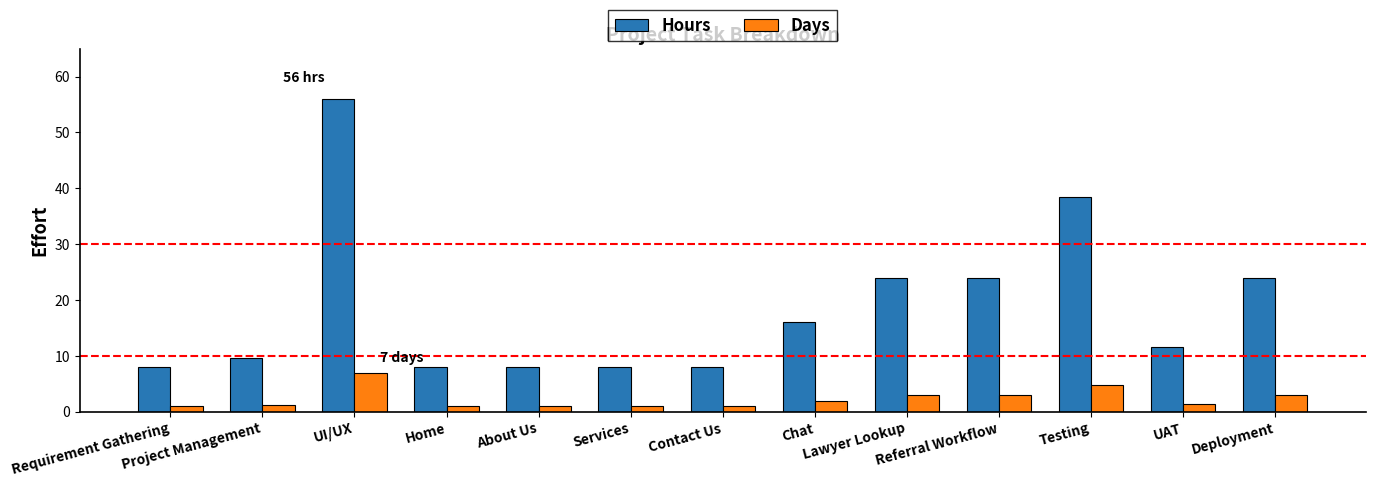

At Lawyer Lookup, list the series in order from smallest to largest.

Days, Hours